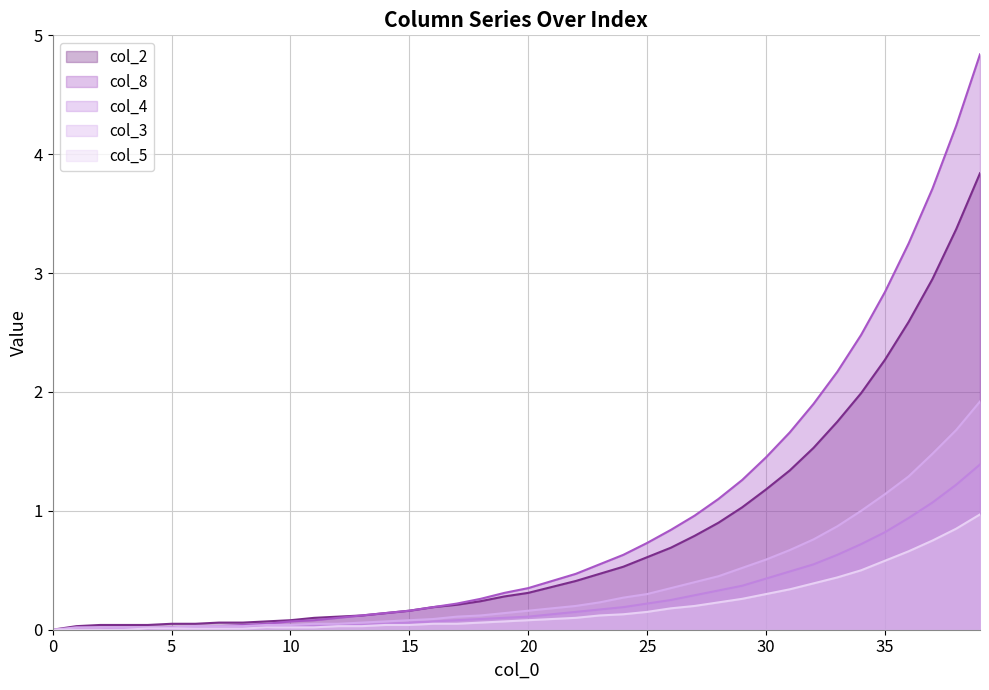

Does the chart have visible grid lines?

Yes